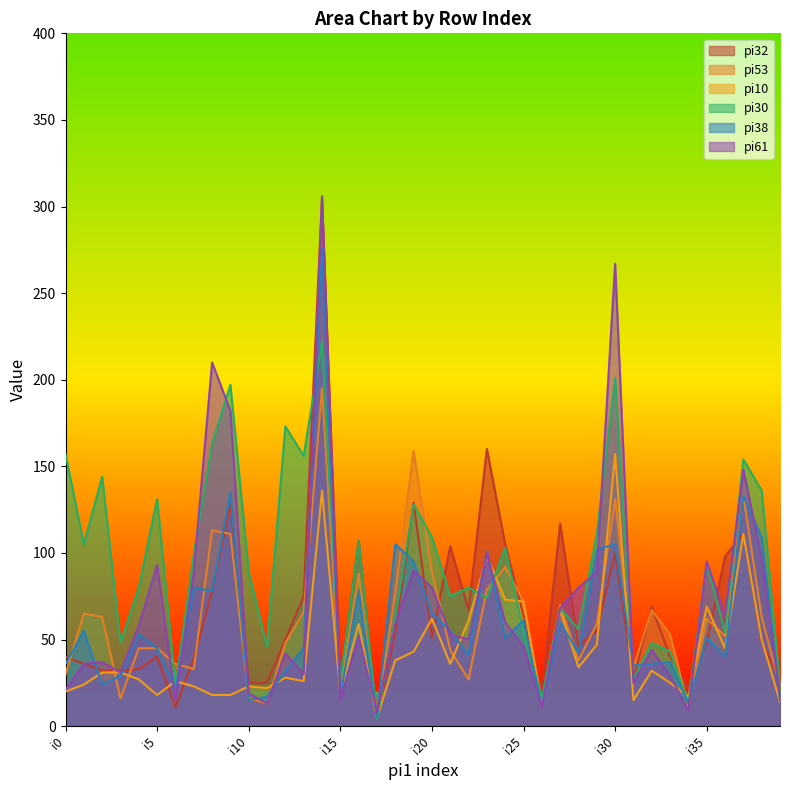

What is the sum of the pi38 values at i12 and i16?

110